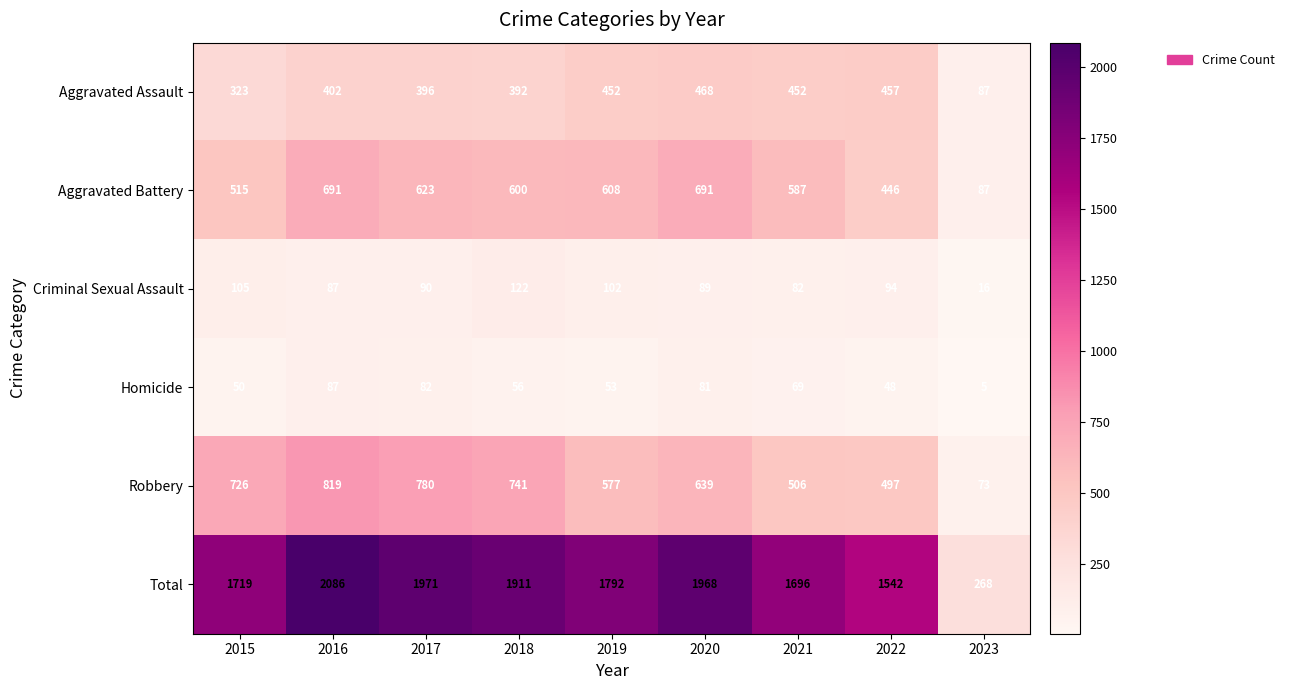

What is the average value of the Homicide series?

59